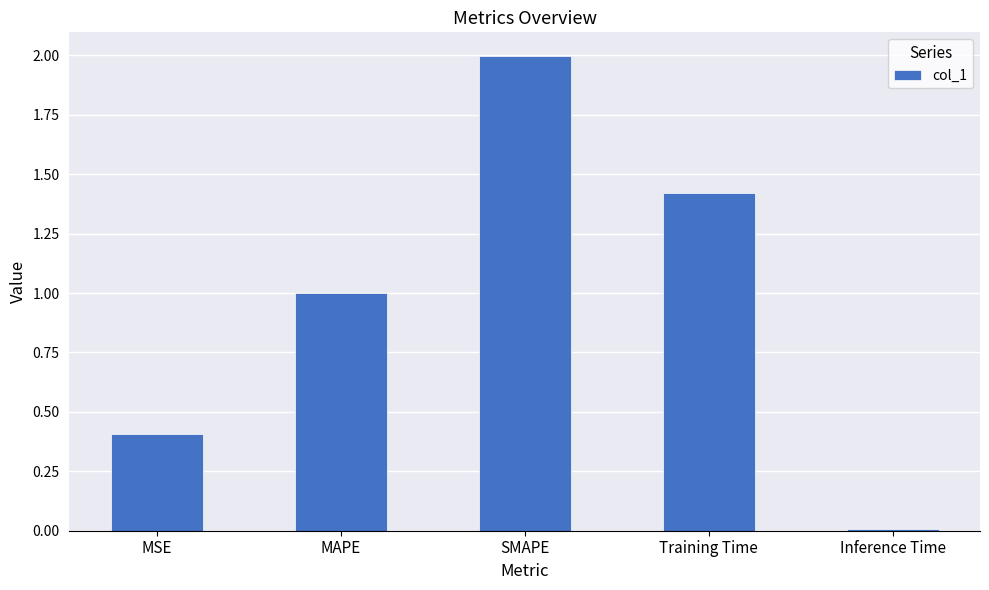

Count the number of categories in the chart.

5